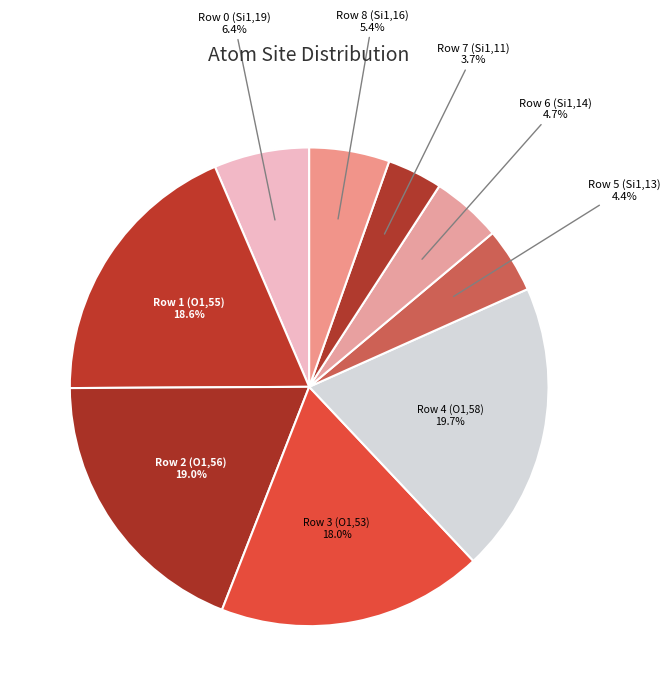

What is the ratio of the value at Row 1 (O1,55) to the value at Row 7 (Si1,11)?

5.0